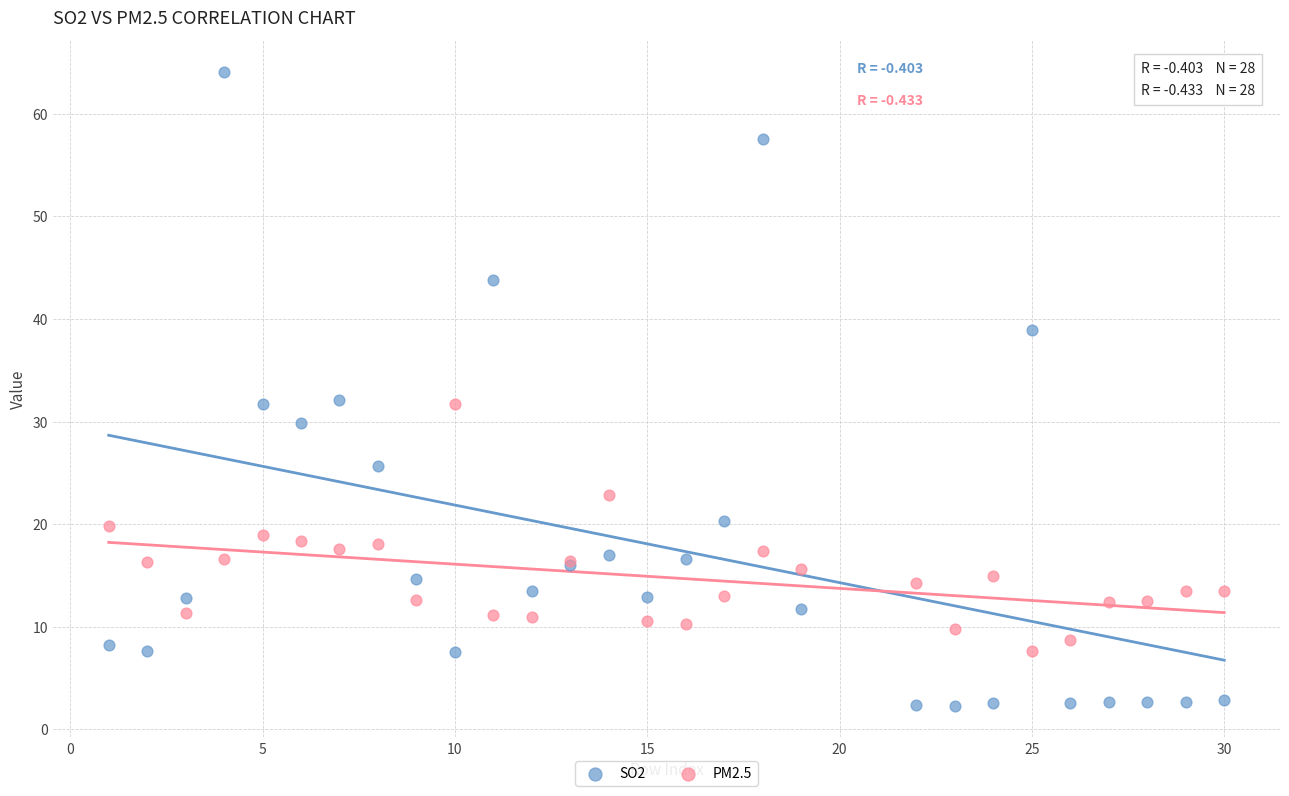

Which series reaches the minimum Y coordinate?

SO2